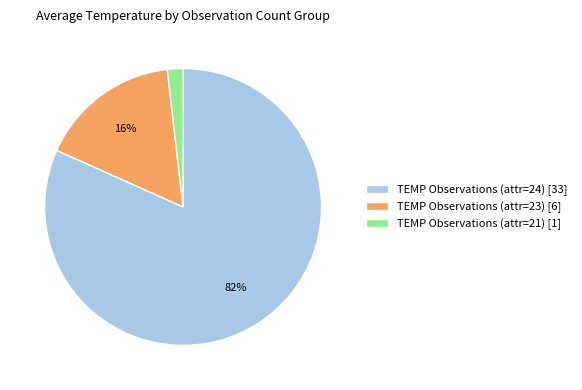

Does TEMP Observations (attr=24) [33] represent more than half of the total?

Yes